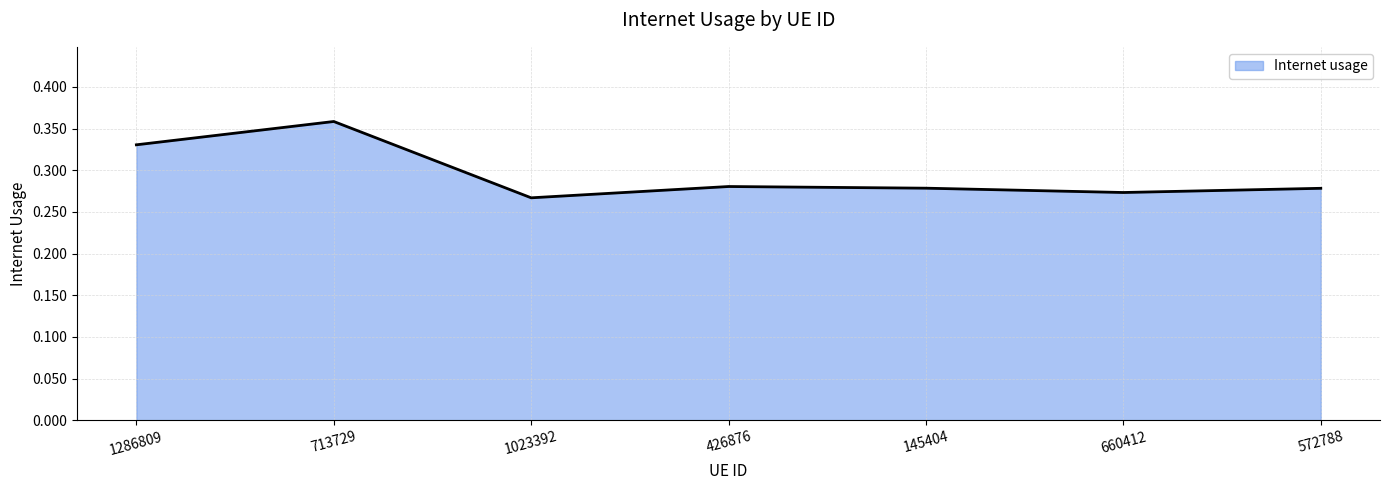

Is it true that the value at 660412 is 0.1?

False